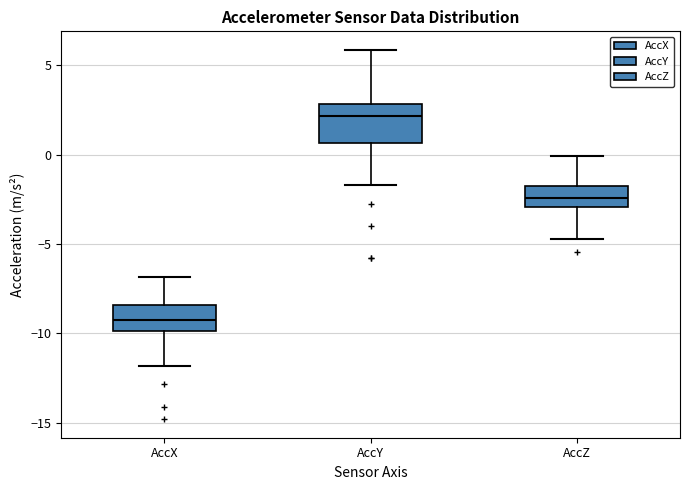

Which box has the highest median line?

AccY